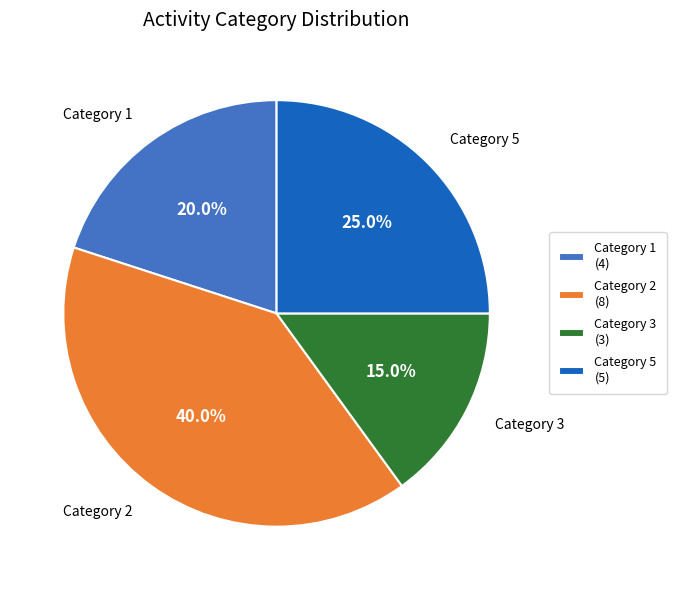

Rank the categories by value from lowest to highest.

Category 3 (3), Category 1 (4), Category 5 (5), Category 2 (8)